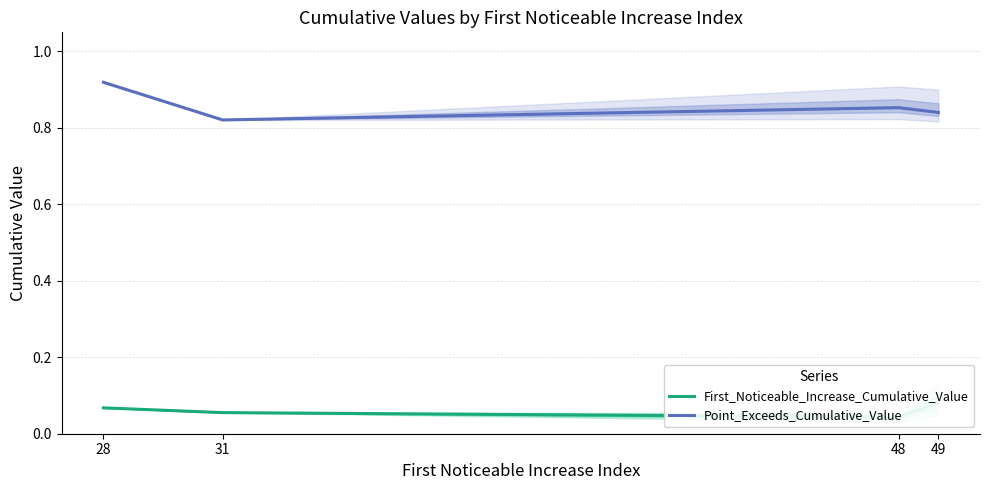

Does the chart display data point markers on the line(s)?

No